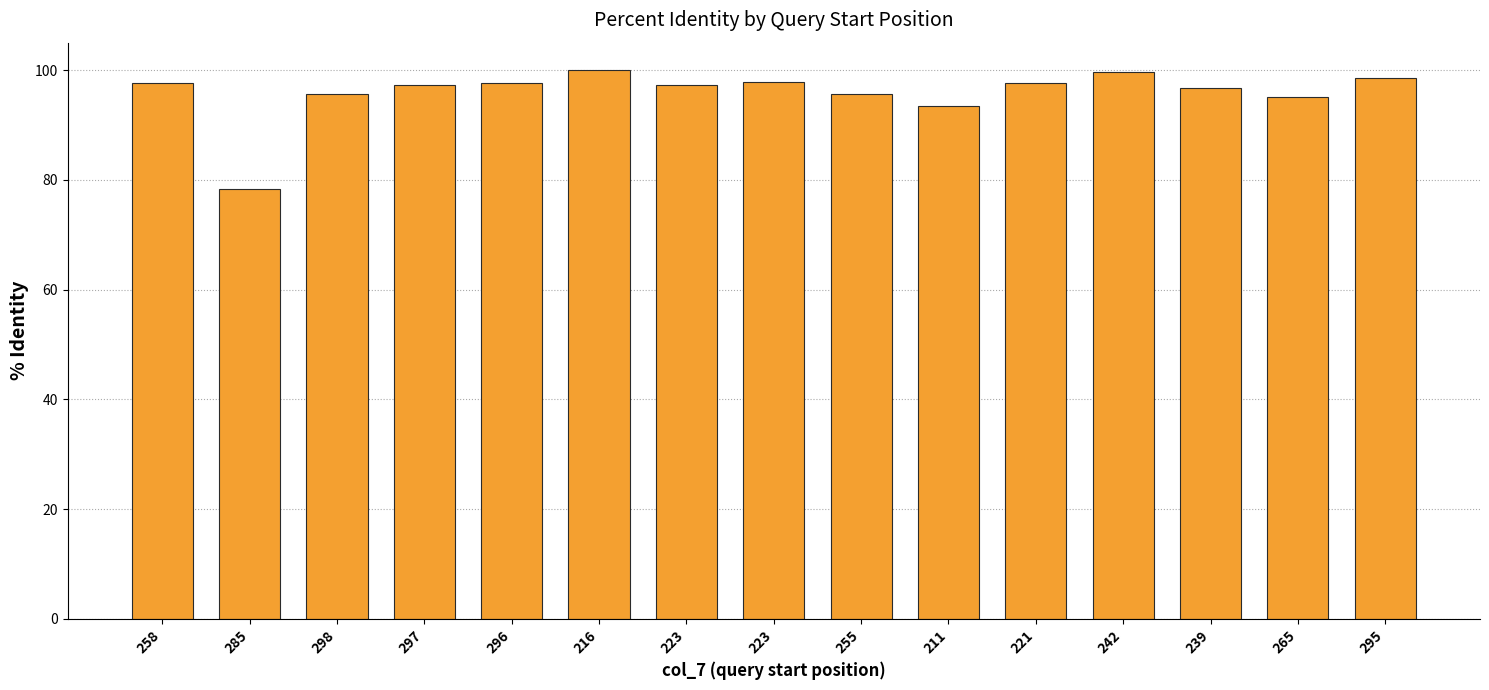

Count the number of data series in this chart.

1